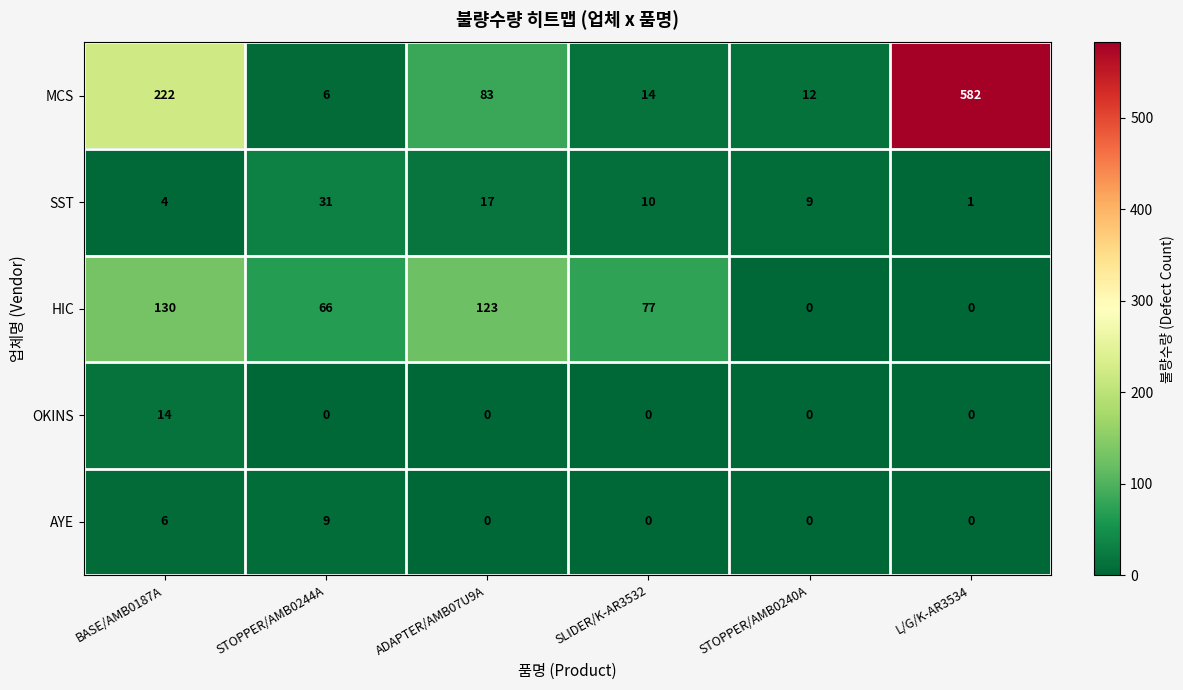

Which series has the largest range (max minus min)?

MCS